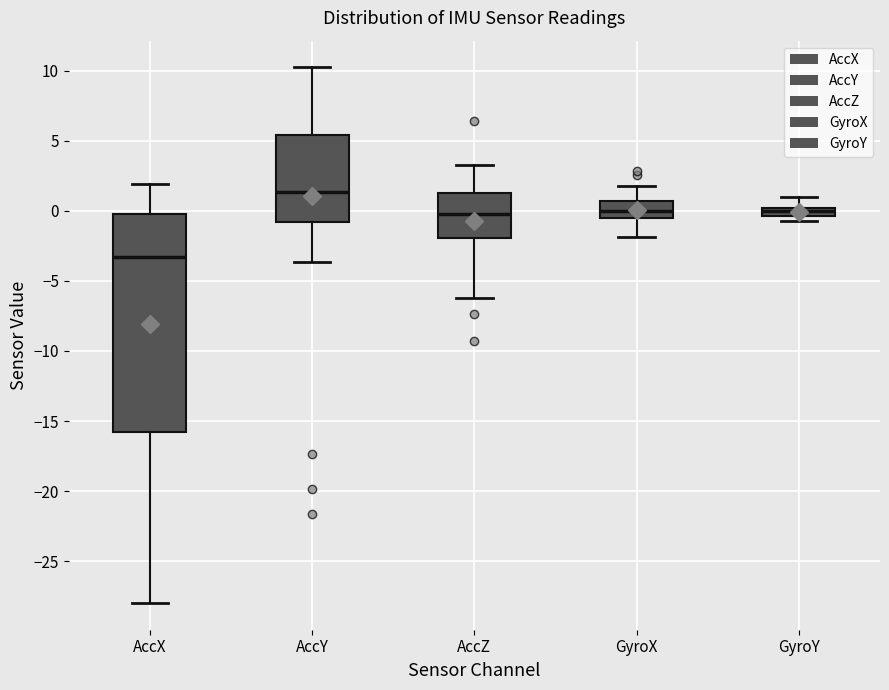

Where does the lower whisker of the box for GyroX end on the y-axis? The values are not printed on the chart, so give them approximately, as read against the axis.

-2.0